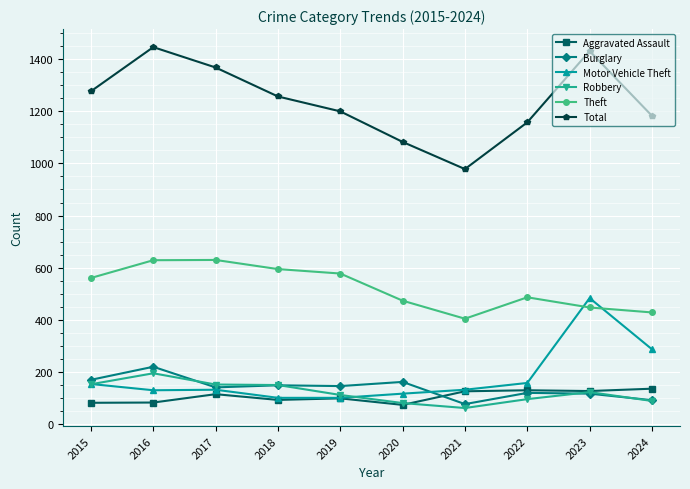

Which series has the largest total across all categories?

Total